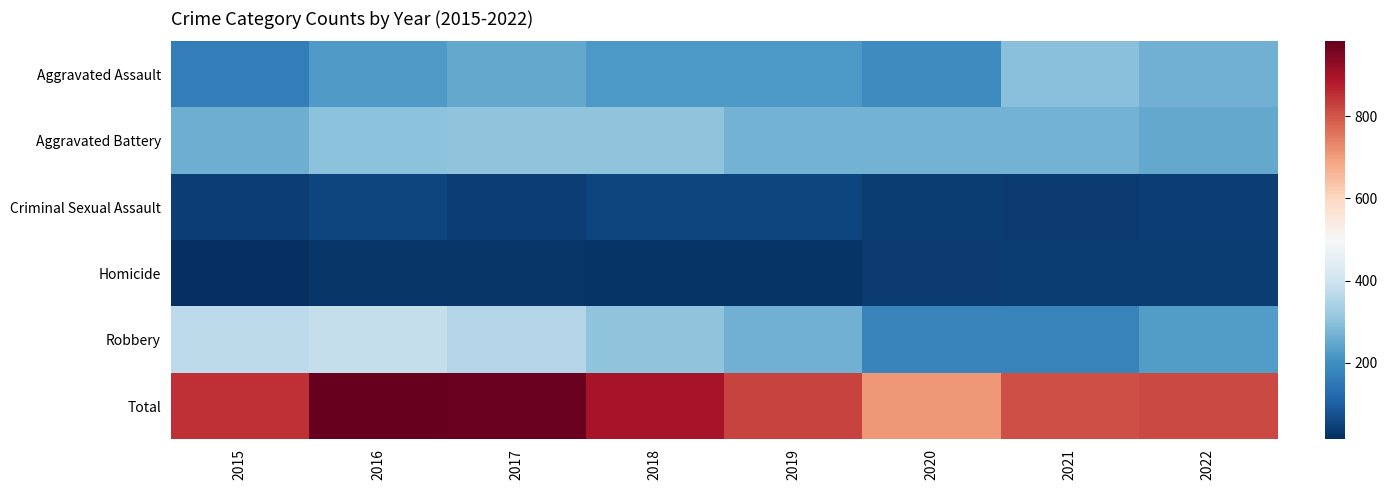

Which category has the highest value across all series?

2016